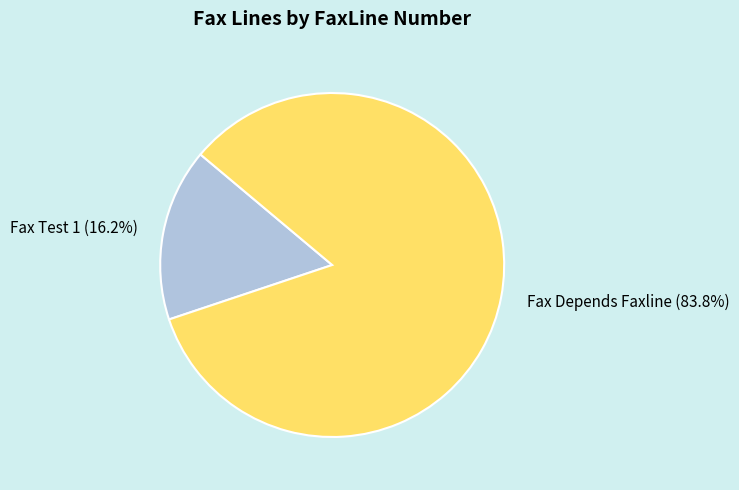

To the nearest percent, what is the average slice percentage?

50%